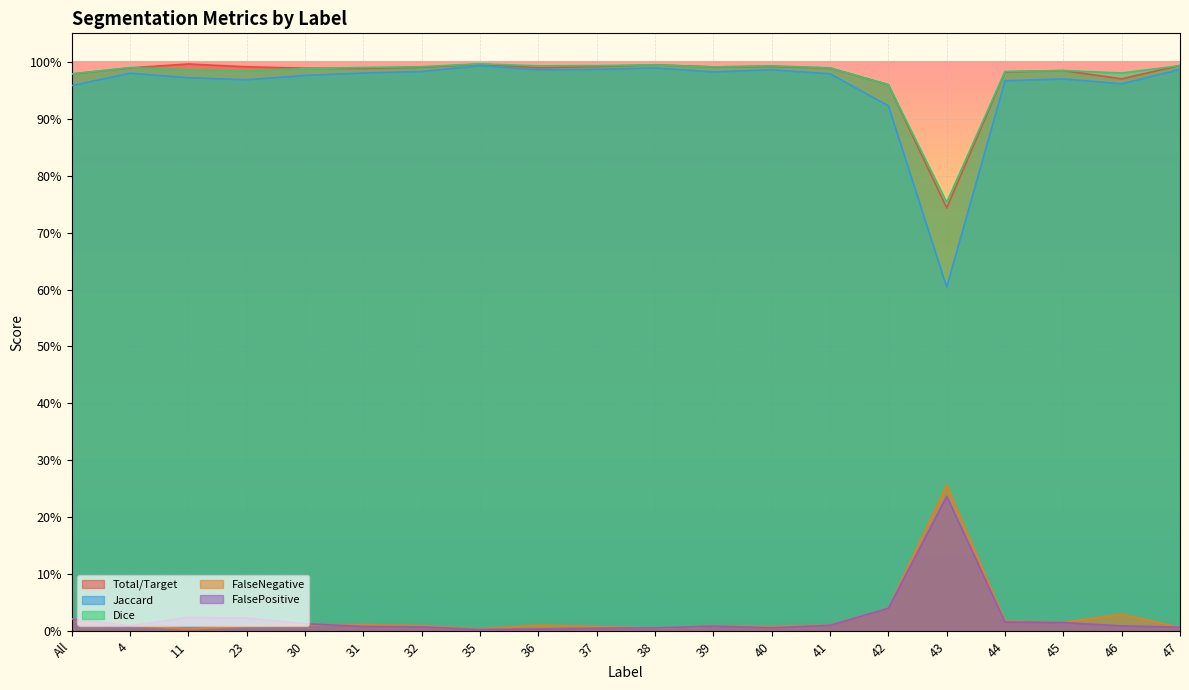

How many interior local valleys does the FalseNegative series have?

5